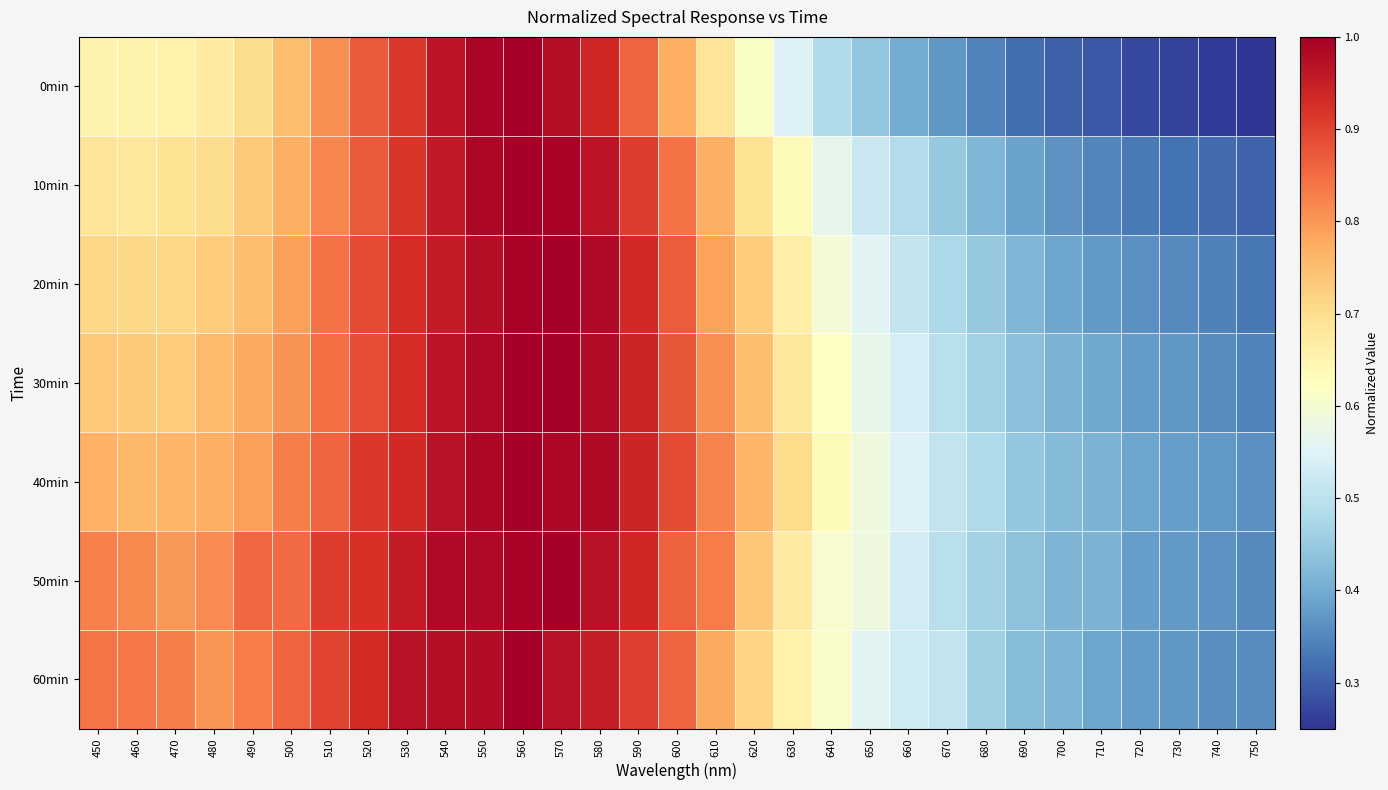

At which category is the sum across all series the highest?

560